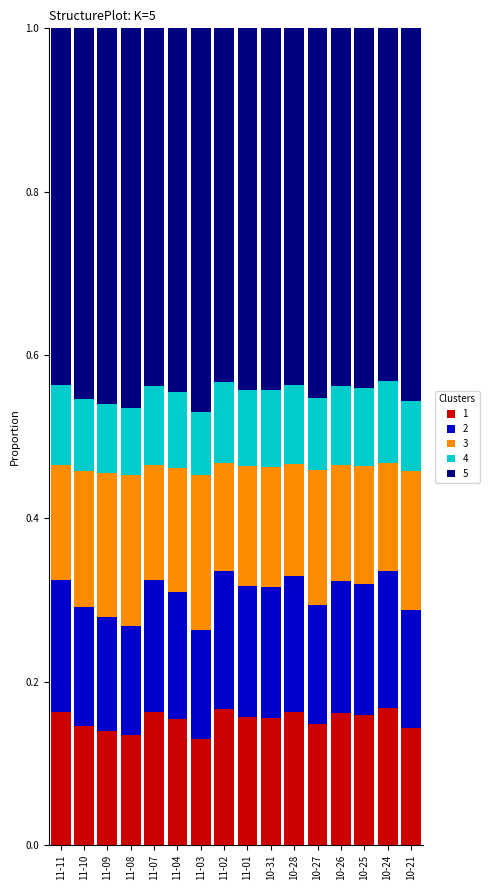

What is the total value across all series at 10-27?

1.0